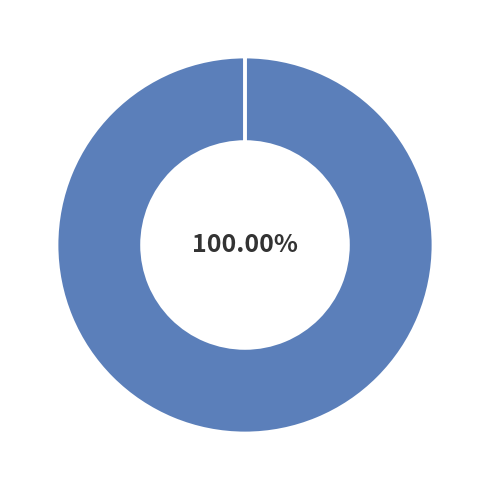

Does any single category account for the majority?

Yes